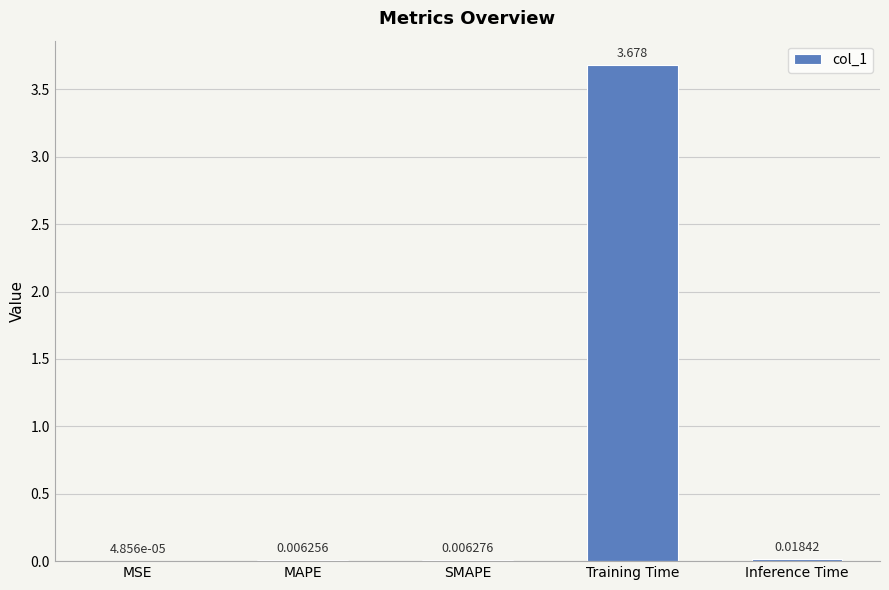

At which label is the value closest to 1?

Inference Time